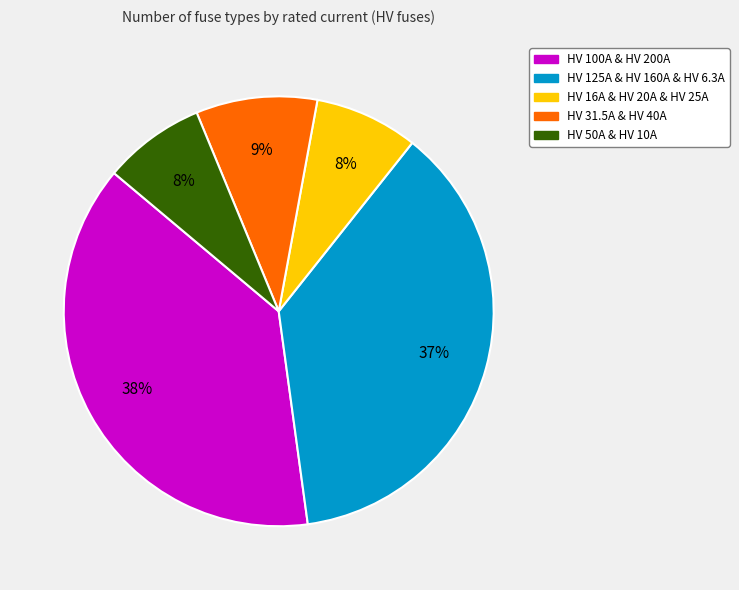

To the nearest percent, what is the average slice percentage?

20%